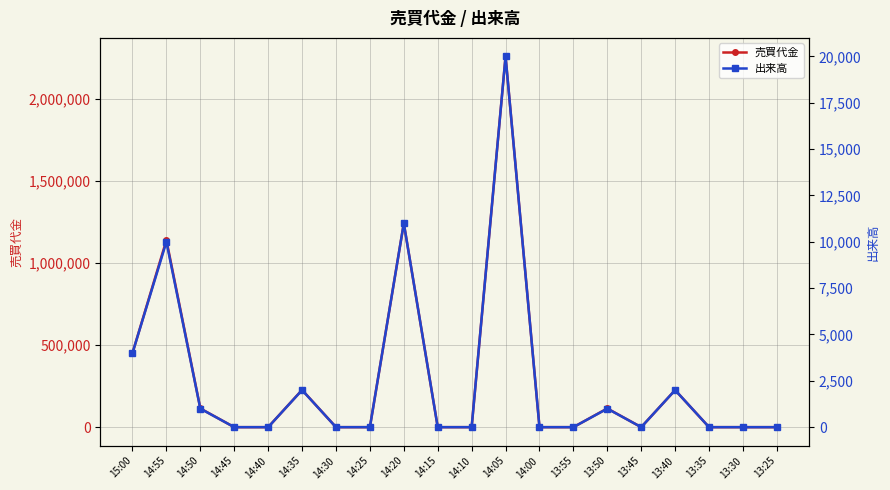

What is the difference between the maximum and second lowest values in the 出来高 series?

20000